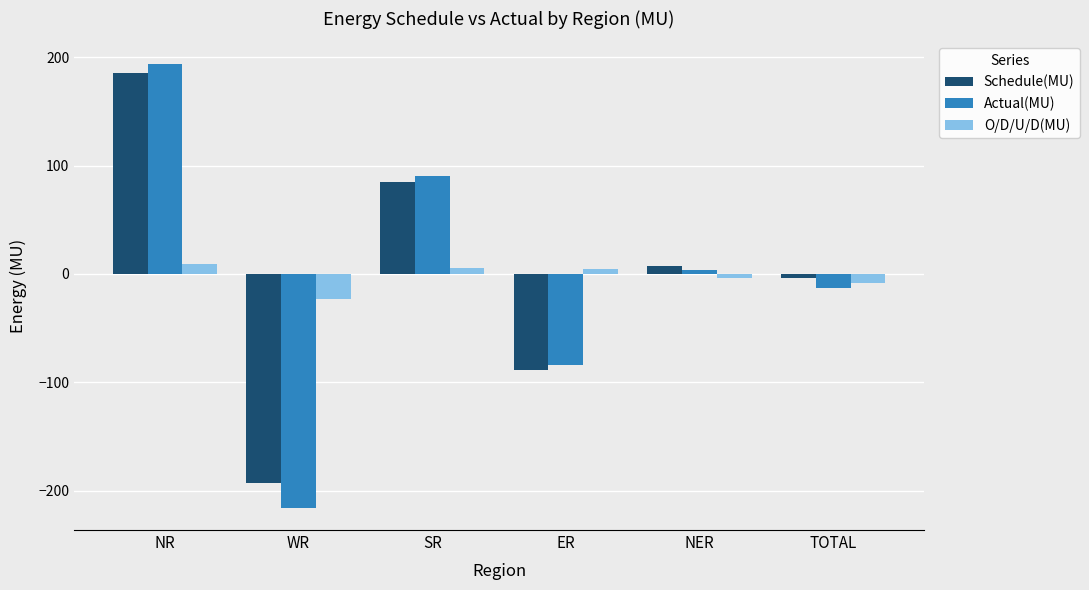

What is the total value across all series at ER?

-168.8